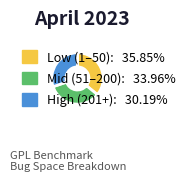

Is there a majority slice in this chart?

No